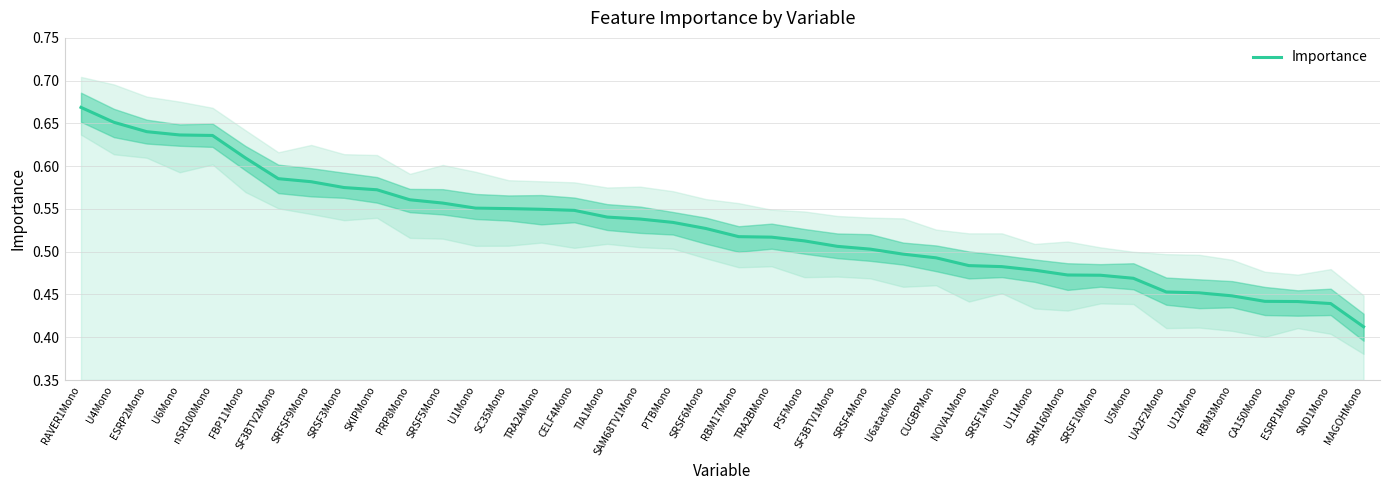

Reading left to right, list all the values displayed in this chart.

0.7	0.7	0.6	0.6	0.6	0.6	0.6	0.6	0.6	0.6	0.6	0.6	0.6	0.6	0.5	0.5	0.5	0.5	0.5	0.5	0.5	0.5	0.5	0.5	0.5	0.5	0.5	0.5	0.5	0.5	0.5	0.5	0.5	0.5	0.5	0.4	0.4	0.4	0.4	0.4